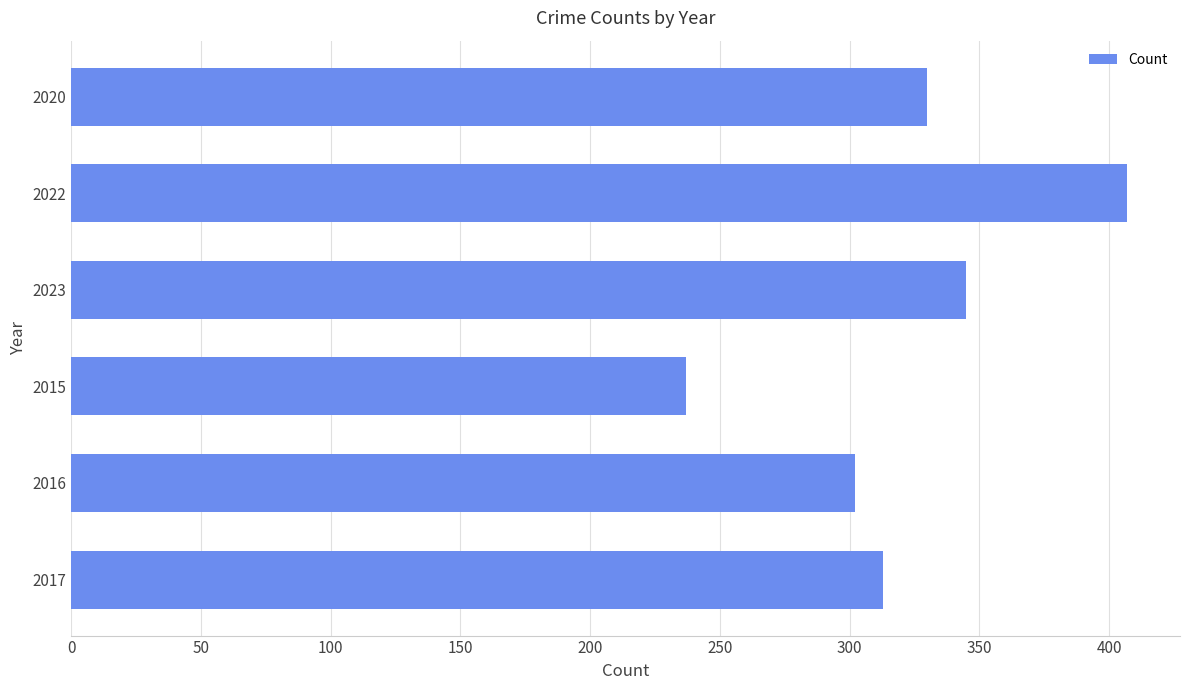

The value at 2023 is 92. True or false?

False